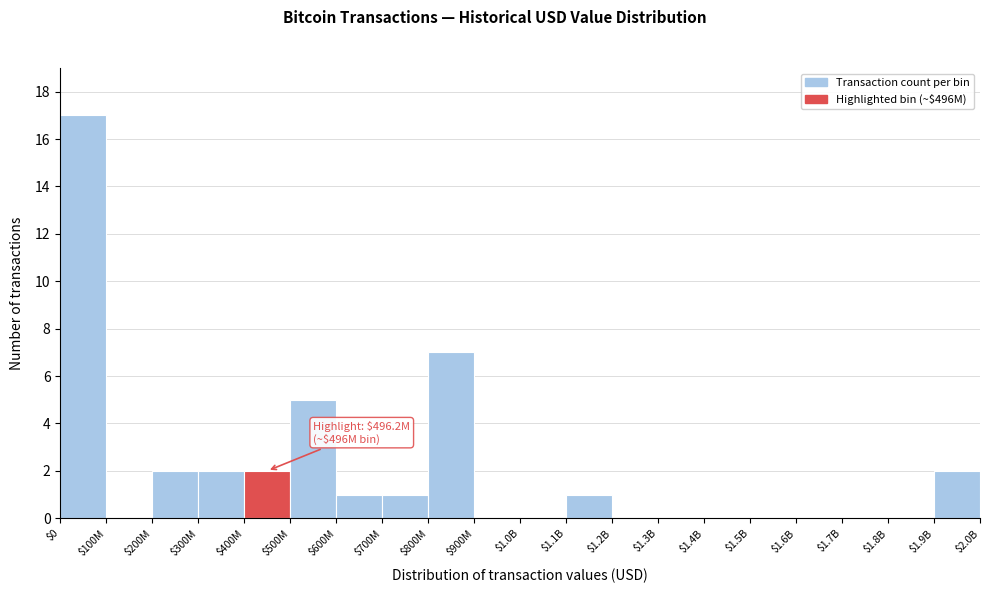

Which category has the highest value across all series?

$0